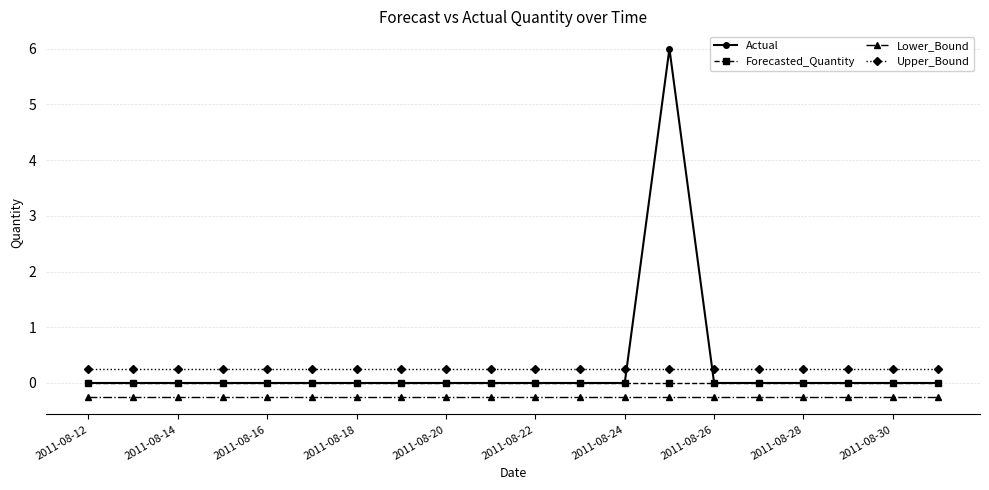

What is the greatest value displayed?

6.0